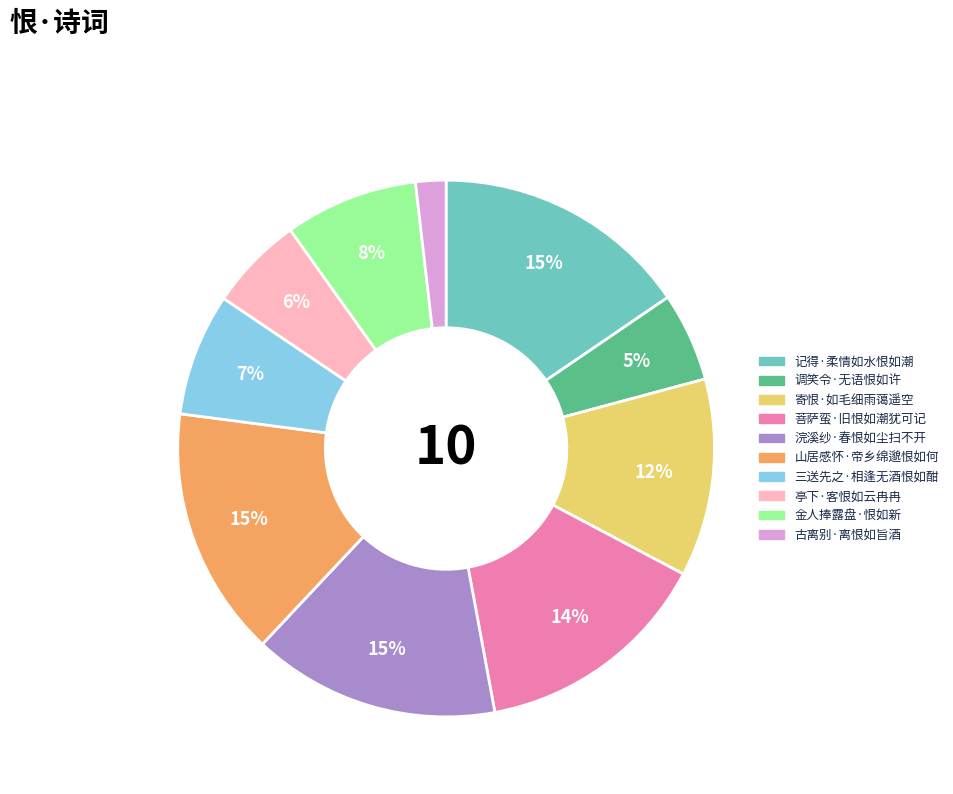

Does any single category account for the majority?

No